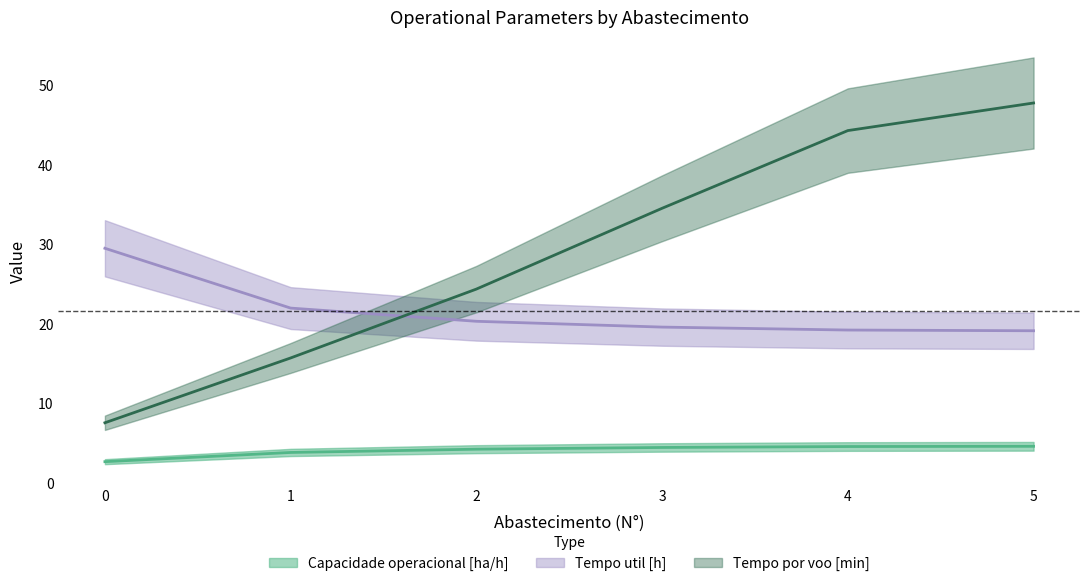

The value of Tempo de missao [h] at 0 is 40.7. True or false?

False